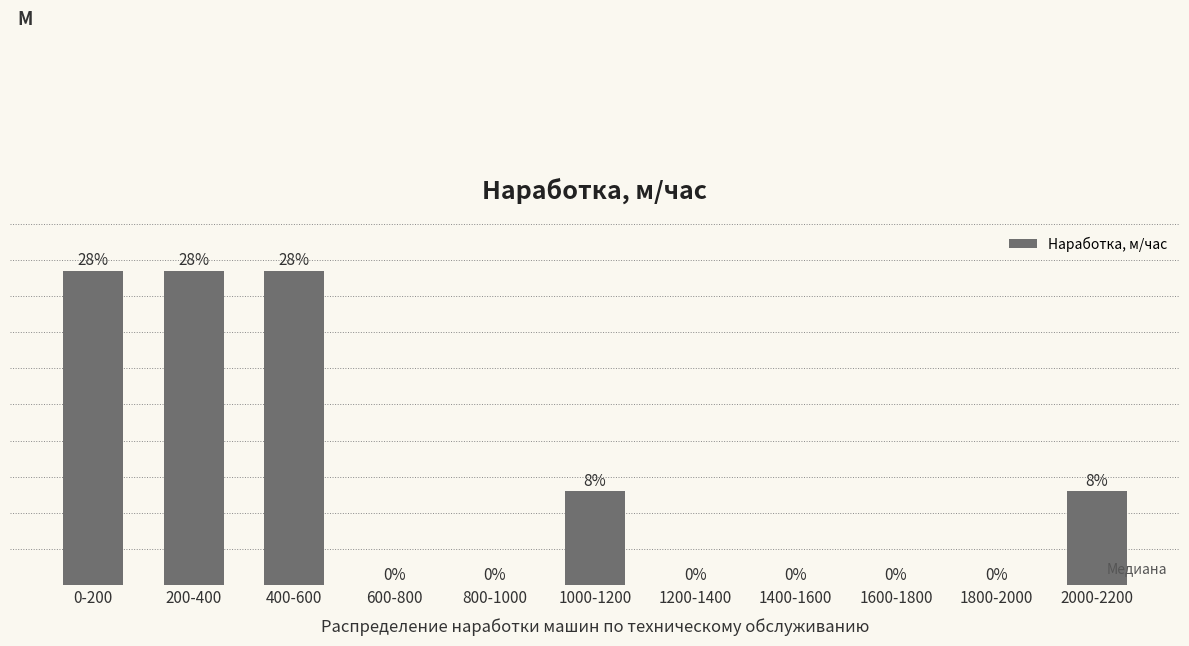

Are the bars horizontal?

No